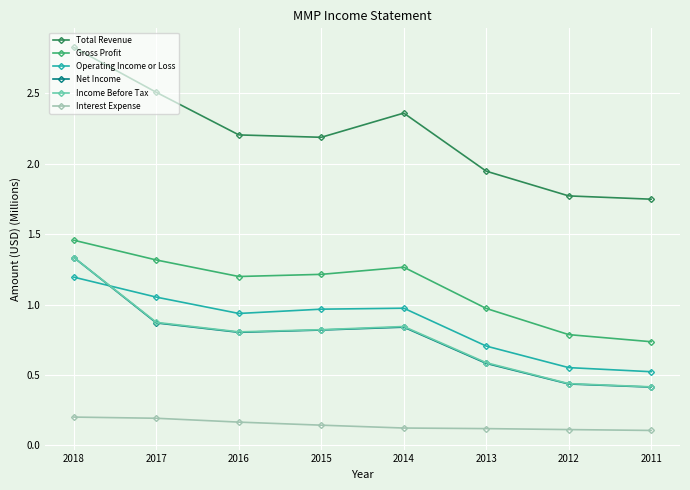

At which category is the sum across all series the highest?

2018